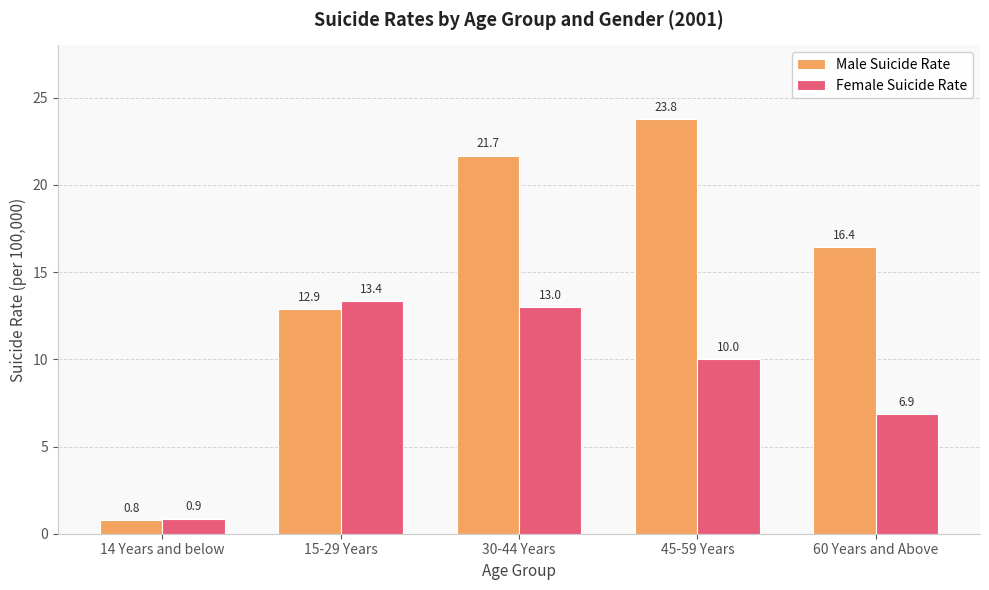

Between 45-59 Years and 60 Years and Above, which series saw the biggest shift?

Male Suicide Rate